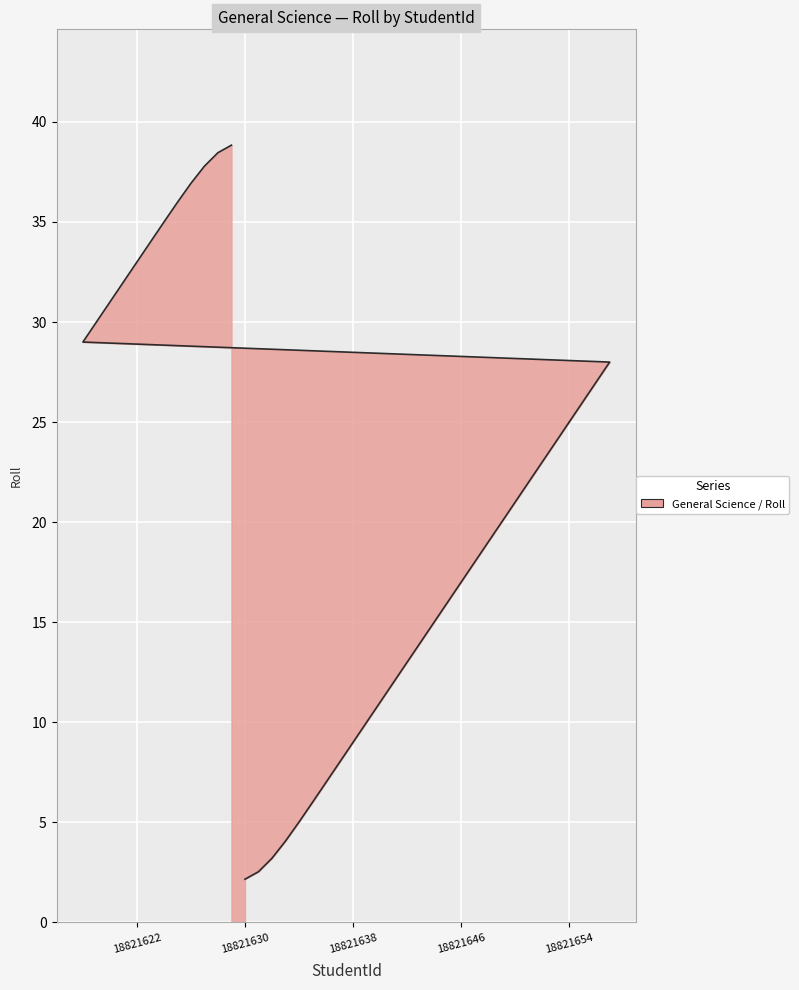

What is the ratio of the value at 18821652 to the value at 18821650?

1.1